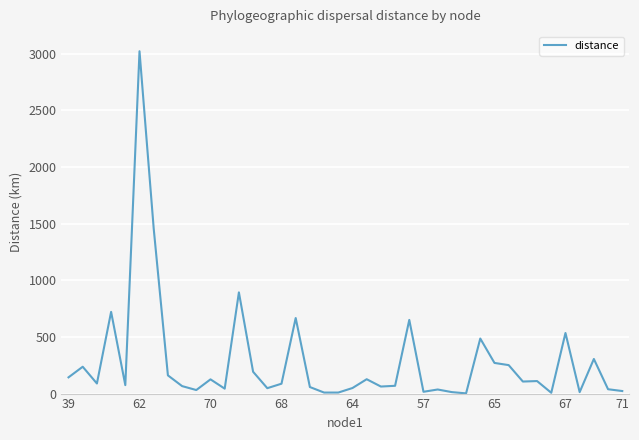

How many lines are shown in the chart?

1